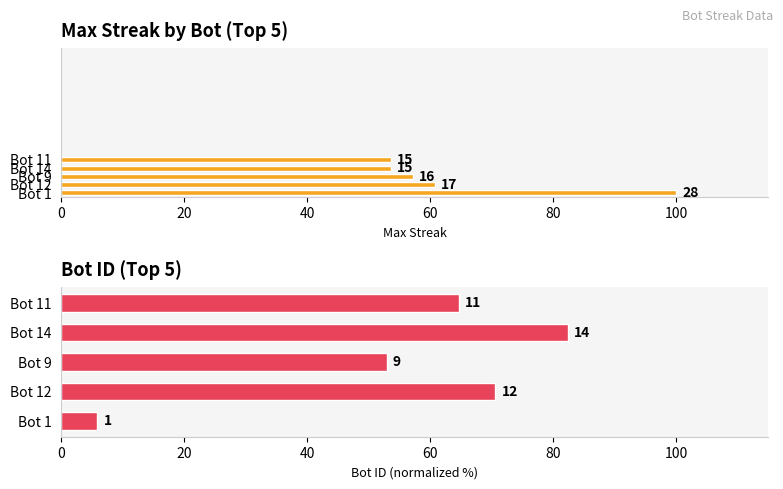

What is the spread (max minus min) of values at Bot 12?

9.9